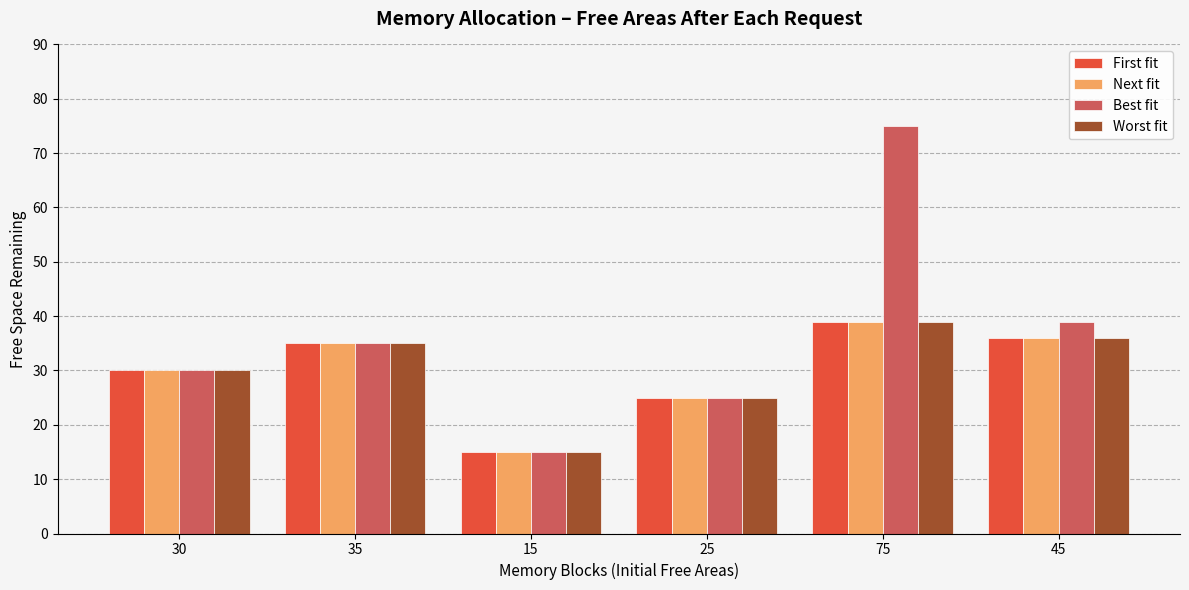

Is it true that Best fit equals 8 at 45?

False